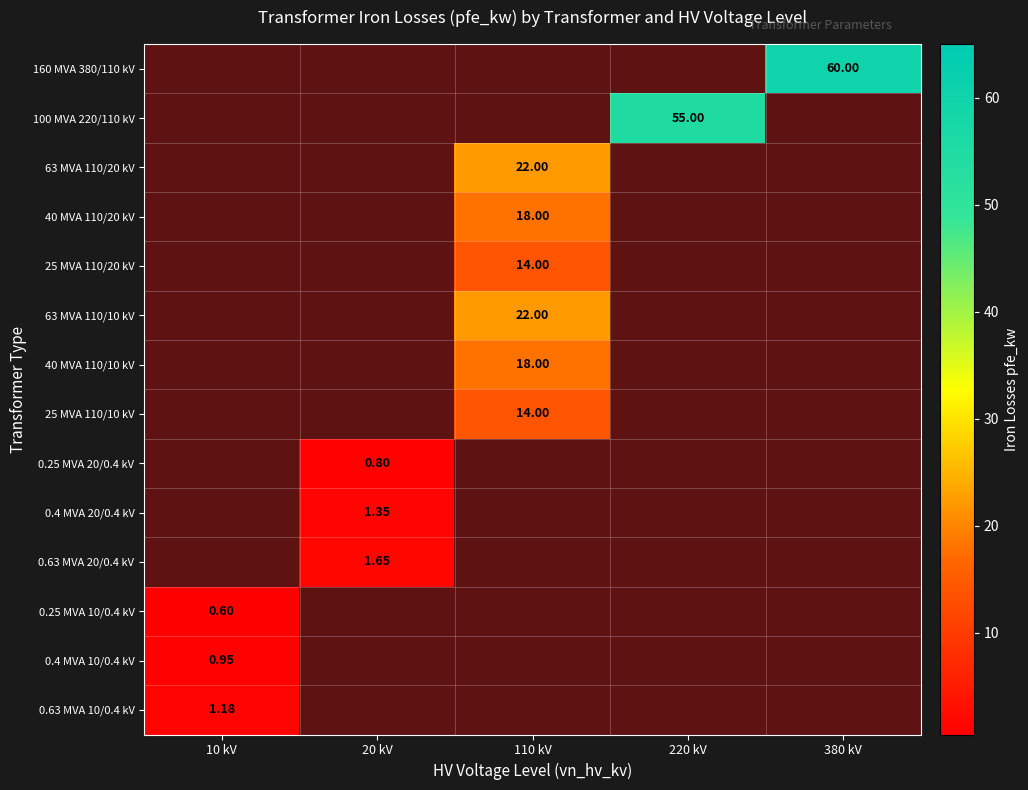

List the series in order of their peak value, highest first.

0.63 MVA 10/0.4 kV, 0.4 MVA 10/0.4 kV, 160 MVA 380/110 kV, 100 MVA 220/110 kV, 63 MVA 110/20 kV, 40 MVA 110/20 kV, 25 MVA 110/20 kV, 63 MVA 110/10 kV, 40 MVA 110/10 kV, 25 MVA 110/10 kV, 0.25 MVA 20/0.4 kV, 0.4 MVA 20/0.4 kV, 0.63 MVA 20/0.4 kV, 0.25 MVA 10/0.4 kV